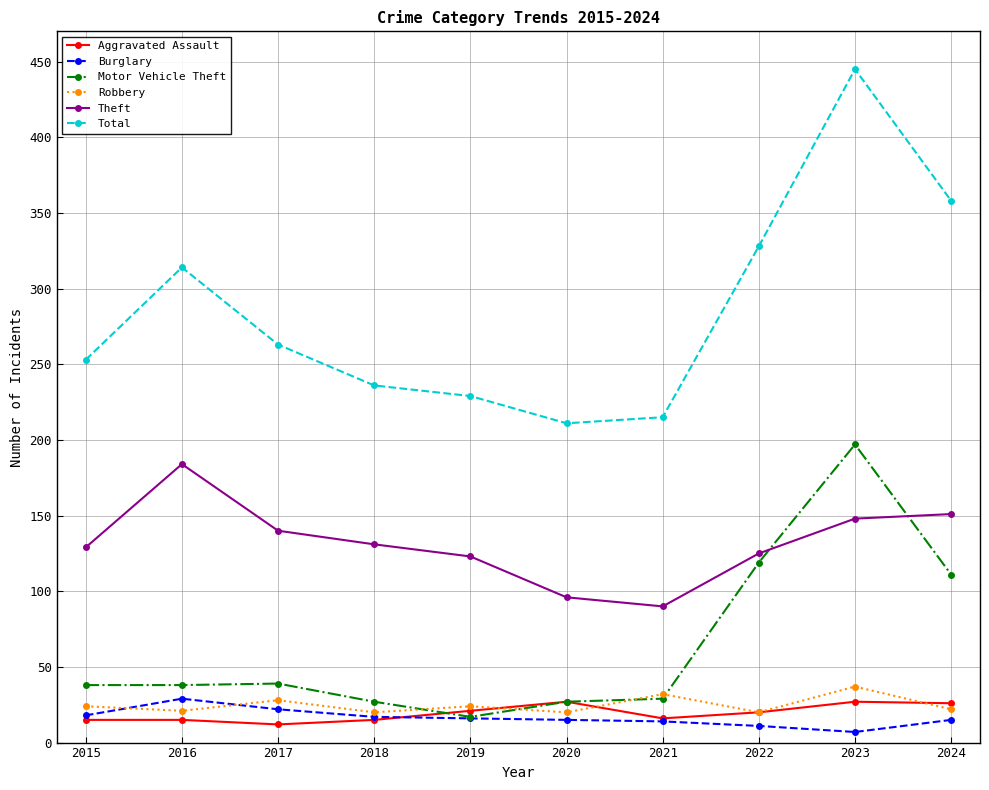

Rank the series at 2024 from lowest to highest value.

Burglary, Robbery, Aggravated Assault, Motor Vehicle Theft, Theft, Total